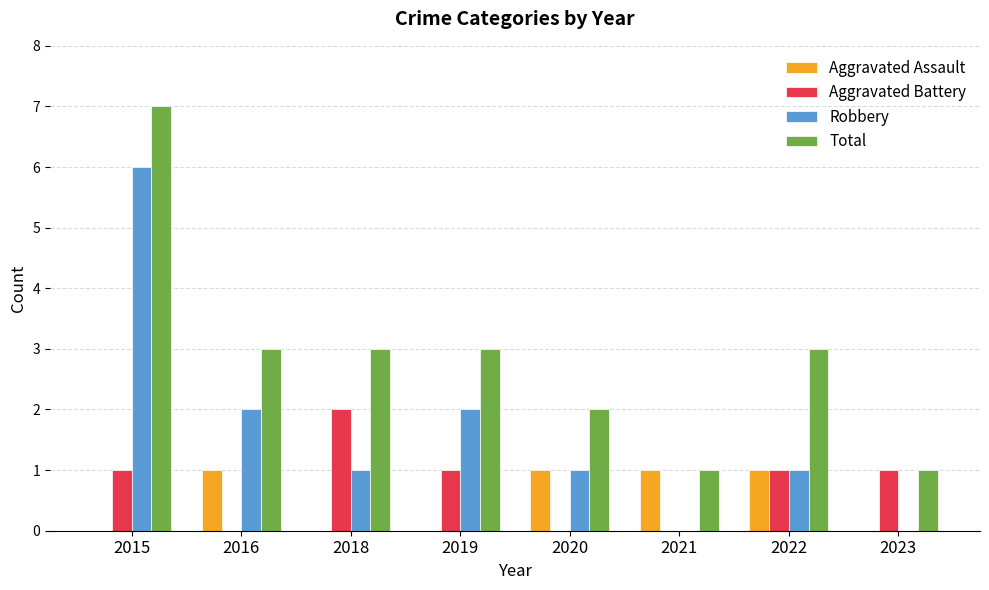

Is it true that Aggravated Battery equals 1 at 2022?

True